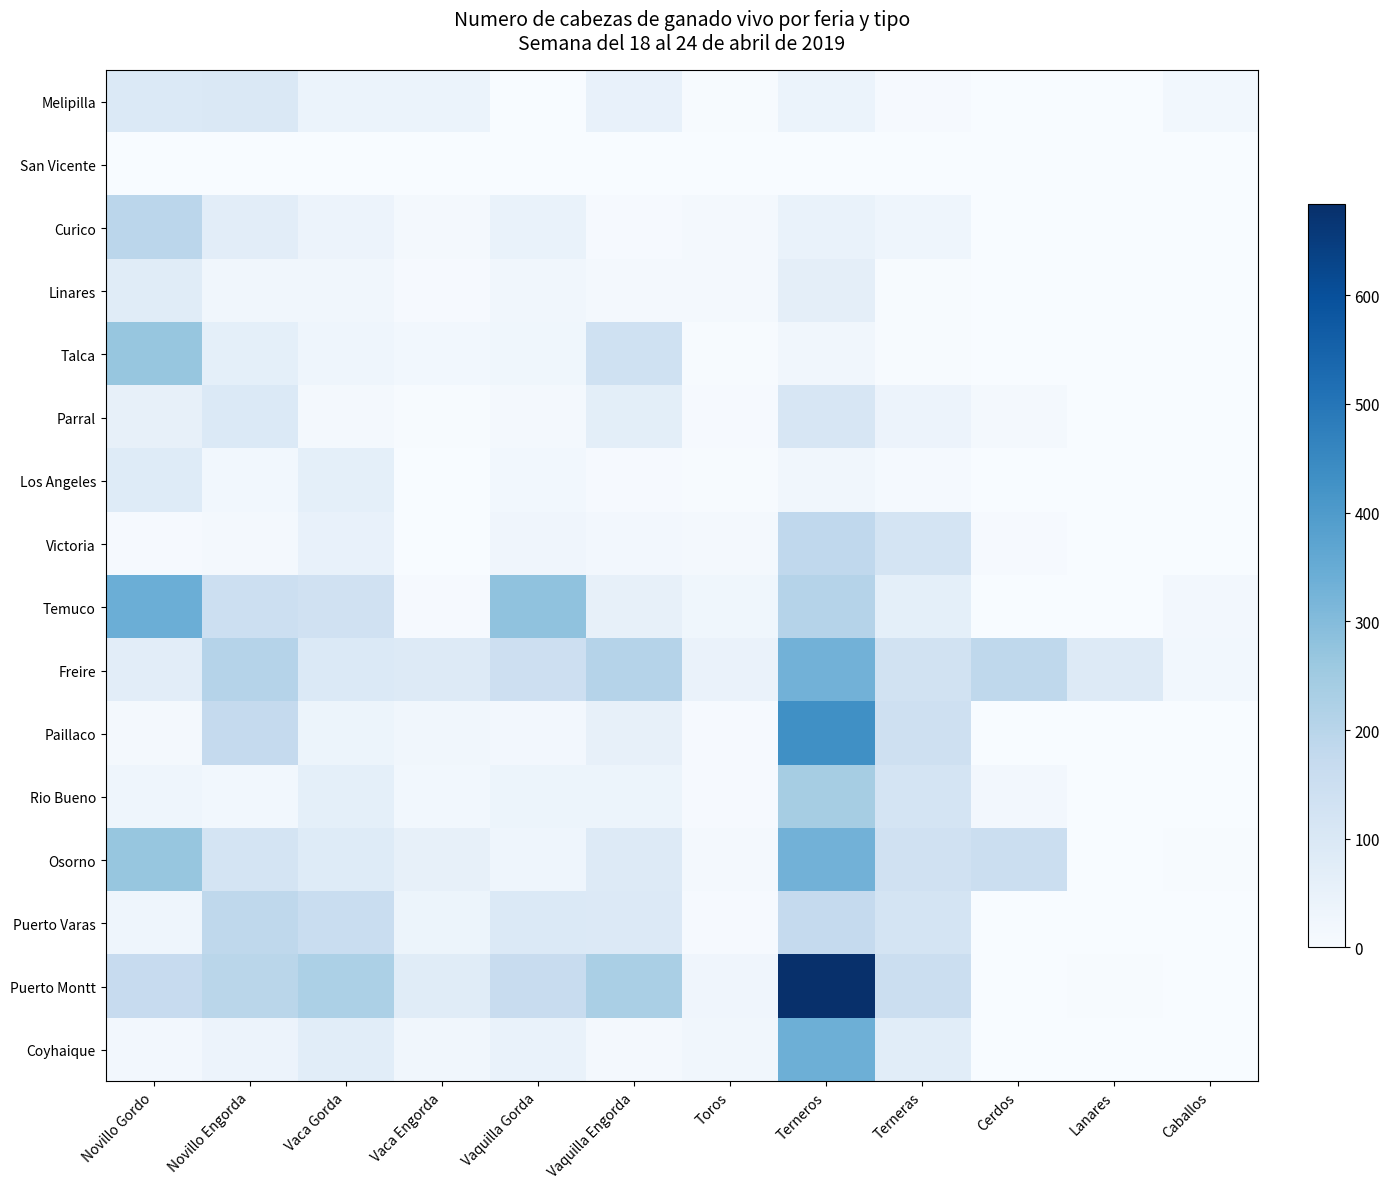

Reading left to right, transcribe all the data shown in this chart.

Melipilla: Novillo Gordo=96	Novillo Engorda=97	Vaca Gorda=42	Vaca Engorda=41	Vaquilla Gorda=0	Vaquilla Engorda=50	Toros=4	Terneros=41	Terneras=8	Cerdos=0	Lanares=0	Caballos=20
San Vicente: Novillo Gordo=0	Novillo Engorda=0	Vaca Gorda=0	Vaca Engorda=0	Vaquilla Gorda=0	Vaquilla Engorda=0	Toros=0	Terneros=0	Terneras=0	Cerdos=0	Lanares=0	Caballos=0
Curico: Novillo Gordo=193	Novillo Engorda=70	Vaca Gorda=38	Vaca Engorda=11	Vaquilla Gorda=47	Vaquilla Engorda=6	Toros=11	Terneros=46	Terneras=30	Cerdos=0	Lanares=0	Caballos=0
Linares: Novillo Gordo=78	Novillo Engorda=22	Vaca Gorda=22	Vaca Engorda=6	Vaquilla Gorda=22	Vaquilla Engorda=13	Toros=12	Terneros=66	Terneras=5	Cerdos=0	Lanares=0	Caballos=0
Talca: Novillo Gordo=269	Novillo Engorda=64	Vaca Gorda=32	Vaca Engorda=19	Vaquilla Gorda=26	Vaquilla Engorda=137	Toros=5	Terneros=23	Terneras=5	Cerdos=0	Lanares=0	Caballos=0
Parral: Novillo Gordo=55	Novillo Engorda=95	Vaca Gorda=11	Vaca Engorda=5	Vaquilla Gorda=12	Vaquilla Engorda=69	Toros=7	Terneros=108	Terneras=40	Cerdos=16	Lanares=0	Caballos=0
Los Angeles: Novillo Gordo=83	Novillo Engorda=21	Vaca Gorda=62	Vaca Engorda=1	Vaquilla Gorda=19	Vaquilla Engorda=7	Toros=4	Terneros=24	Terneras=9	Cerdos=0	Lanares=0	Caballos=0
Victoria: Novillo Gordo=6	Novillo Engorda=16	Vaca Gorda=49	Vaca Engorda=1	Vaquilla Gorda=27	Vaquilla Engorda=18	Toros=15	Terneros=182	Terneras=122	Cerdos=7	Lanares=0	Caballos=0
Temuco: Novillo Gordo=341	Novillo Engorda=147	Vaca Gorda=134	Vaca Engorda=7	Vaquilla Gorda=279	Vaquilla Engorda=54	Toros=25	Terneros=208	Terneras=62	Cerdos=0	Lanares=0	Caballos=18
Freire: Novillo Gordo=72	Novillo Engorda=206	Vaca Gorda=95	Vaca Engorda=90	Vaquilla Gorda=146	Vaquilla Engorda=207	Toros=44	Terneros=331	Terneras=132	Cerdos=186	Lanares=86	Caballos=21
Paillaco: Novillo Gordo=11	Novillo Engorda=172	Vaca Gorda=37	Vaca Engorda=24	Vaquilla Gorda=17	Vaquilla Engorda=56	Toros=8	Terneros=431	Terneras=142	Cerdos=1	Lanares=0	Caballos=0
Rio Bueno: Novillo Gordo=31	Novillo Engorda=20	Vaca Gorda=64	Vaca Engorda=19	Vaquilla Gorda=37	Vaquilla Engorda=36	Toros=7	Terneros=238	Terneras=118	Cerdos=18	Lanares=0	Caballos=1
Osorno: Novillo Gordo=268	Novillo Engorda=119	Vaca Gorda=85	Vaca Engorda=54	Vaquilla Gorda=30	Vaquilla Engorda=88	Toros=16	Terneros=330	Terneras=136	Cerdos=154	Lanares=0	Caballos=4
Puerto Varas: Novillo Gordo=32	Novillo Engorda=186	Vaca Gorda=158	Vaca Engorda=35	Vaquilla Gorda=96	Vaquilla Engorda=92	Toros=6	Terneros=171	Terneras=122	Cerdos=0	Lanares=0	Caballos=0
Puerto Montt: Novillo Gordo=168	Novillo Engorda=197	Vaca Gorda=227	Vaca Engorda=80	Vaquilla Gorda=163	Vaquilla Engorda=231	Toros=27	Terneros=684	Terneras=152	Cerdos=0	Lanares=5	Caballos=0
Coyhaique: Novillo Gordo=17	Novillo Engorda=40	Vaca Gorda=73	Vaca Engorda=22	Vaquilla Gorda=48	Vaquilla Engorda=16	Toros=23	Terneros=338	Terneras=74	Cerdos=0	Lanares=0	Caballos=0